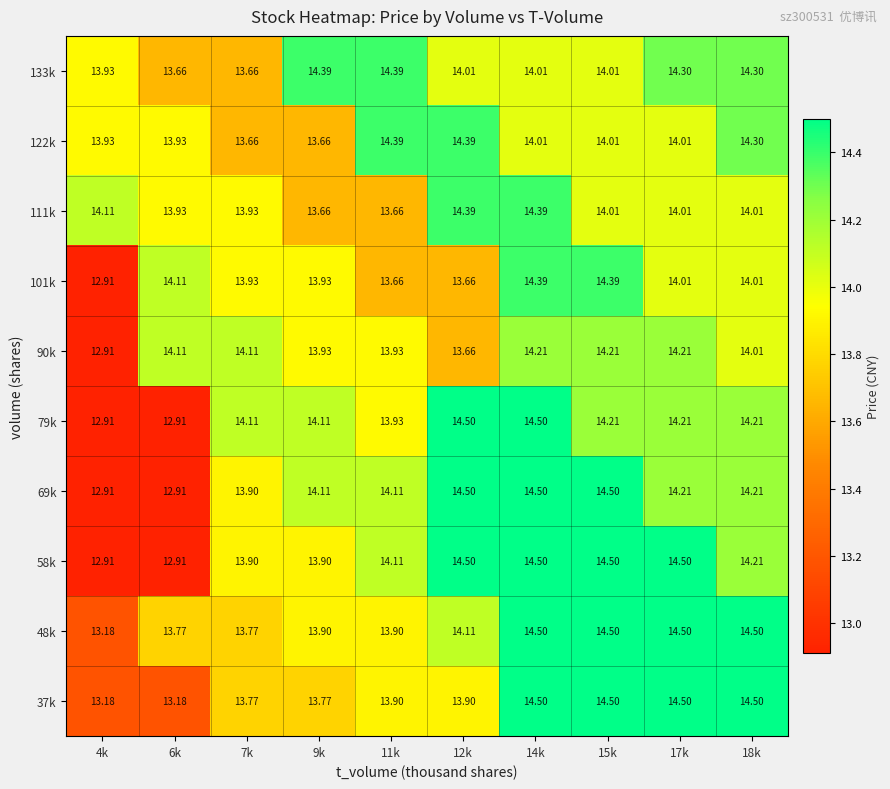

Is the value of 79k at 15k greater than the value of 90k at 6k?

Yes